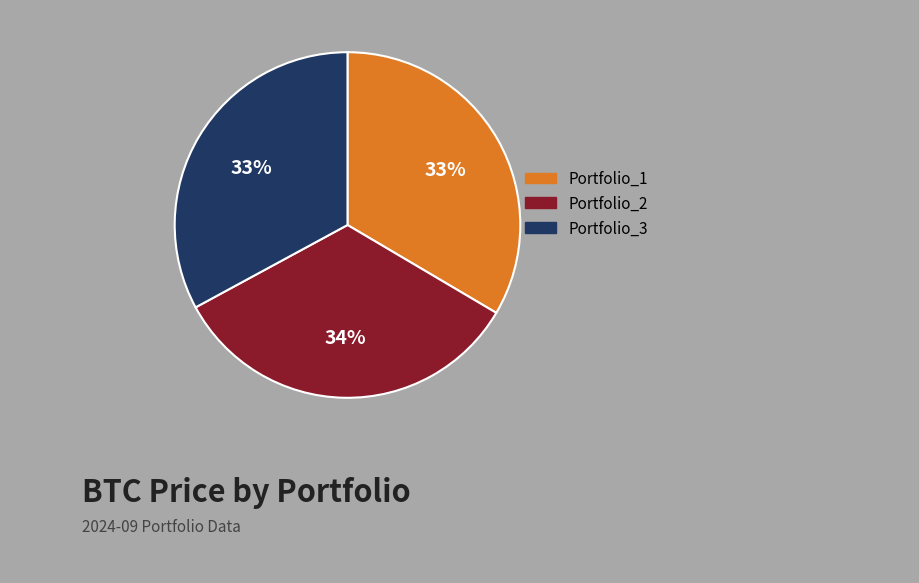

Does Portfolio_3 represent more than half of the total?

No